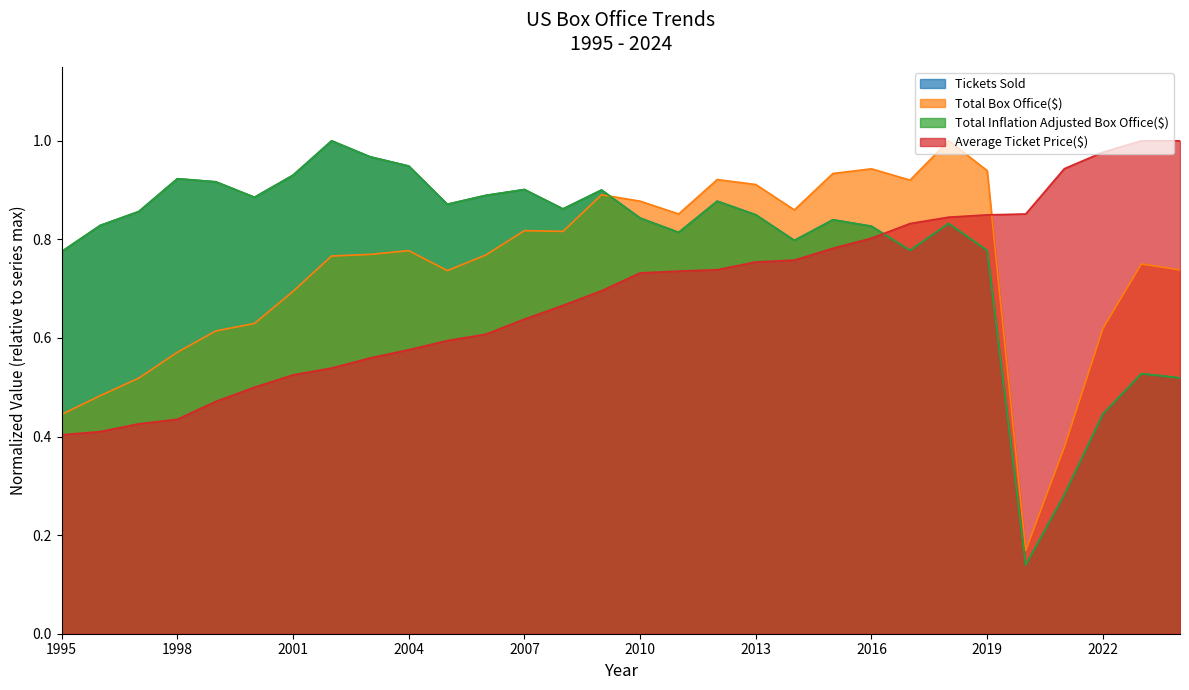

Reading left to right, what are all the values shown in this chart?

Tickets Sold: 1995=0.8	1996=0.8	1997=0.9	1998=0.9	1999=0.9	2000=0.9	2001=0.9	2002=1.0	2003=1.0	2004=0.9	2005=0.9	2006=0.9	2007=0.9	2008=0.9	2009=0.9	2010=0.8	2011=0.8	2012=0.9	2013=0.8	2014=0.8	2015=0.8	2016=0.8	2017=0.8	2018=0.8	2019=0.8	2020=0.1	2021=0.3	2022=0.4	2023=0.5	2024=0.5
Total Box Office($): 1995=0.4	1996=0.5	1997=0.5	1998=0.6	1999=0.6	2000=0.6	2001=0.7	2002=0.8	2003=0.8	2004=0.8	2005=0.7	2006=0.8	2007=0.8	2008=0.8	2009=0.9	2010=0.9	2011=0.9	2012=0.9	2013=0.9	2014=0.9	2015=0.9	2016=0.9	2017=0.9	2018=1.0	2019=0.9	2020=0.2	2021=0.4	2022=0.6	2023=0.8	2024=0.7
Total Inflation Adjusted Box Office($): 1995=0.8	1996=0.8	1997=0.9	1998=0.9	1999=0.9	2000=0.9	2001=0.9	2002=1.0	2003=1.0	2004=0.9	2005=0.9	2006=0.9	2007=0.9	2008=0.9	2009=0.9	2010=0.8	2011=0.8	2012=0.9	2013=0.8	2014=0.8	2015=0.8	2016=0.8	2017=0.8	2018=0.8	2019=0.8	2020=0.1	2021=0.3	2022=0.4	2023=0.5	2024=0.5
Average Ticket Price($): 1995=0.4	1996=0.4	1997=0.4	1998=0.4	1999=0.5	2000=0.5	2001=0.5	2002=0.5	2003=0.6	2004=0.6	2005=0.6	2006=0.6	2007=0.6	2008=0.7	2009=0.7	2010=0.7	2011=0.7	2012=0.7	2013=0.8	2014=0.8	2015=0.8	2016=0.8	2017=0.8	2018=0.8	2019=0.8	2020=0.9	2021=0.9	2022=1.0	2023=1.0	2024=1.0